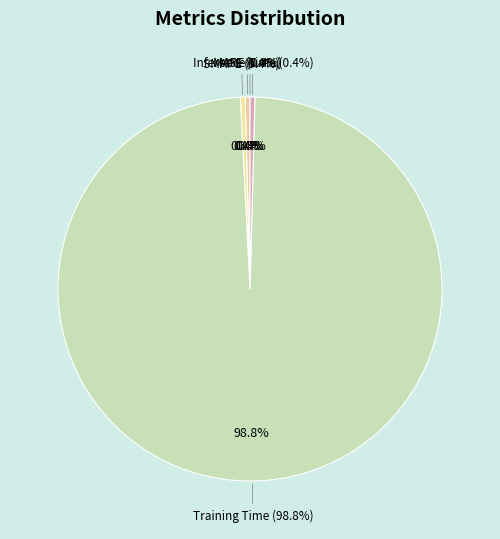

What is the change in value from SMAPE to Training Time?

+3.9